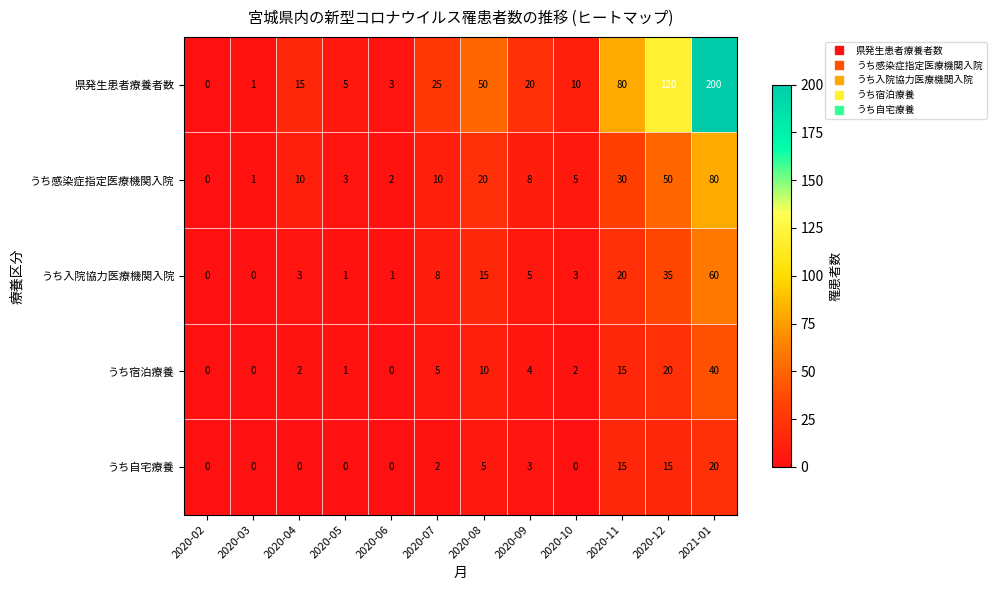

Rank the series by their maximum value, from highest to lowest.

県発生患者療養者数, うち感染症指定医療機関入院, うち入院協力医療機関入院, うち宿泊療養, うち自宅療養